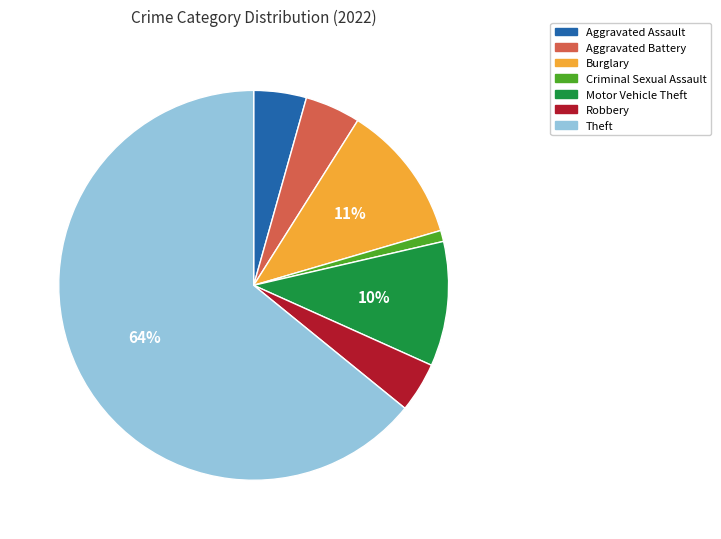

To the nearest percent, what is the average slice percentage?

14%